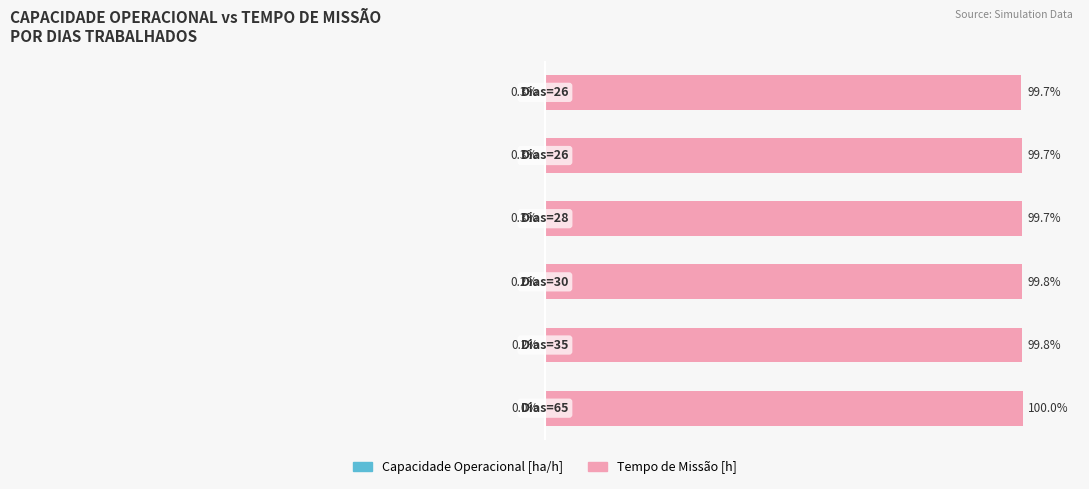

True or false: Tempo de Missão [h] has a value of 99.8 at 1.

True